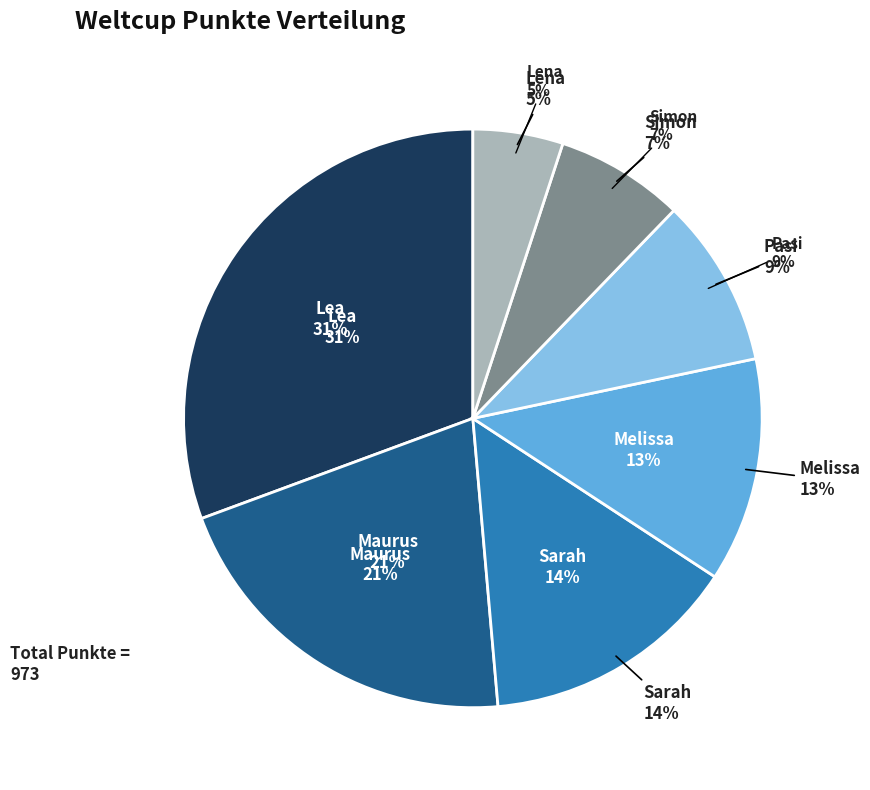

Is Pasi the majority of the pie?

No